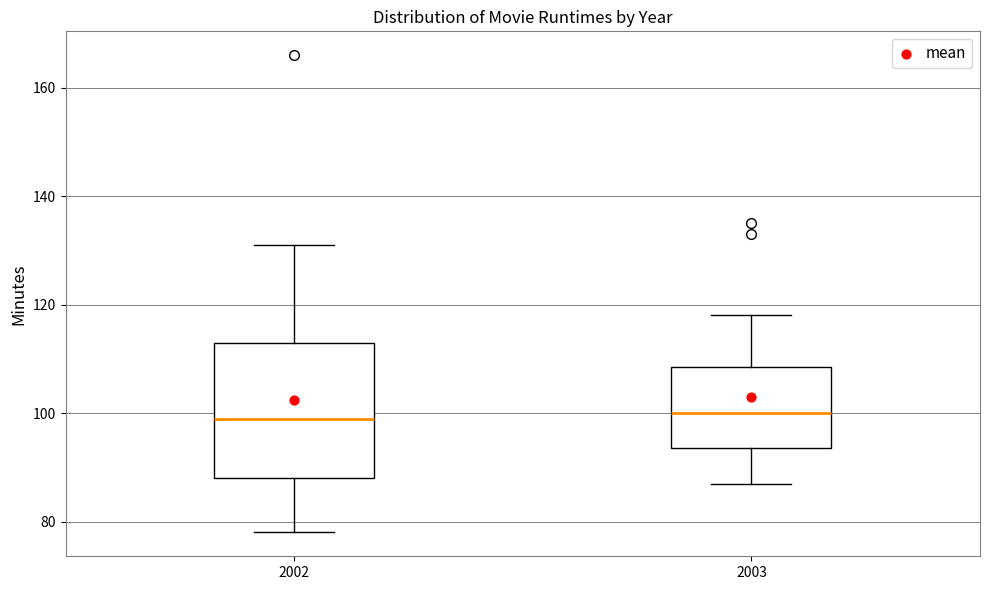

Reading left to right, read every box against the y-axis: the position of its median line, the range the box covers, and the ends of its whiskers. The values are not printed on the chart, so give them approximately, as read against the axis.

2002: median 100, box 88 to 114, whiskers 78 to 132
2003: median 100, box 94 to 108, whiskers 88 to 118